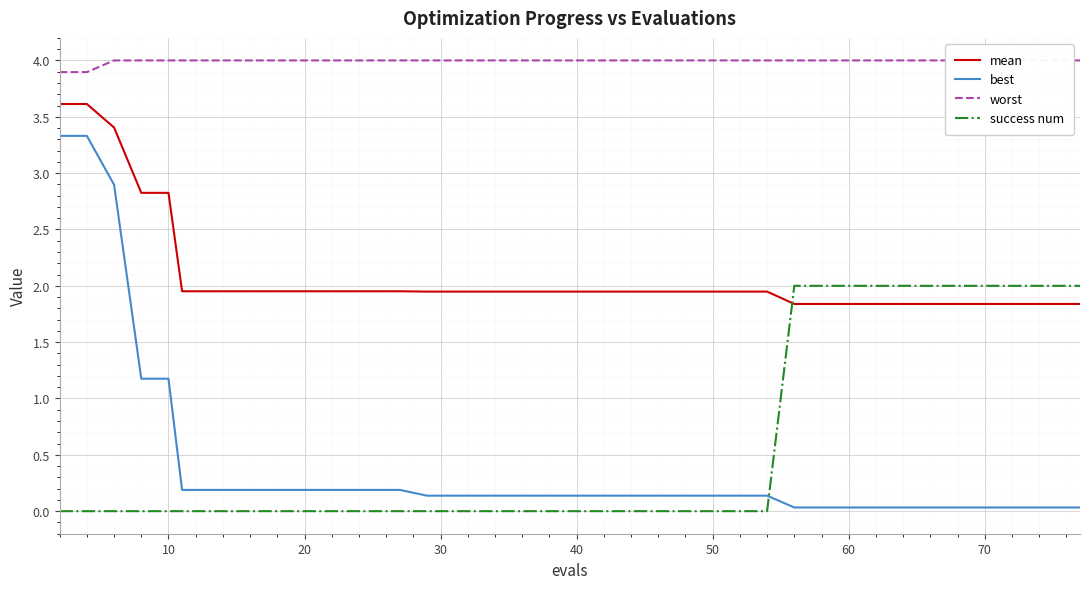

True or false: mean and best cross at least once.

False